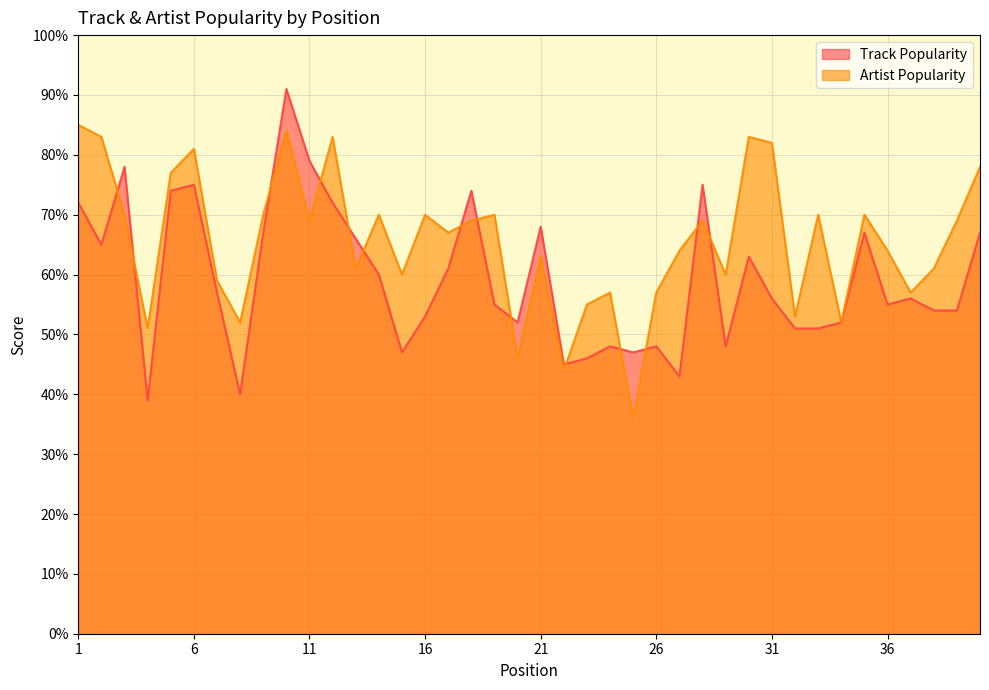

Which series changed the most between 28 and 37?

Track Popularity